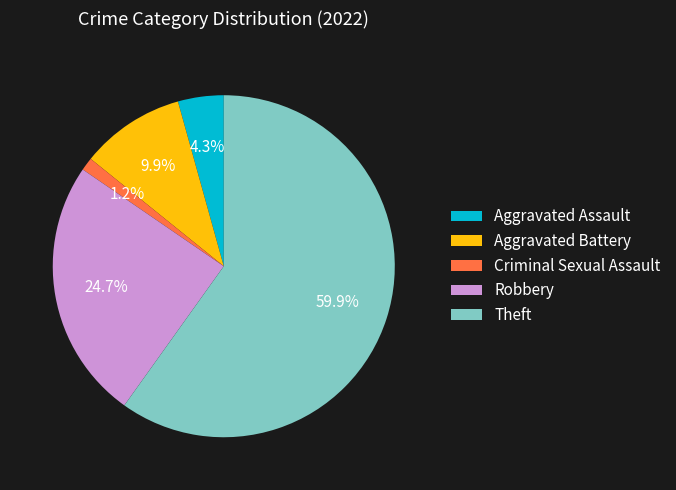

Which has a higher value, Aggravated Assault or Theft?

Theft